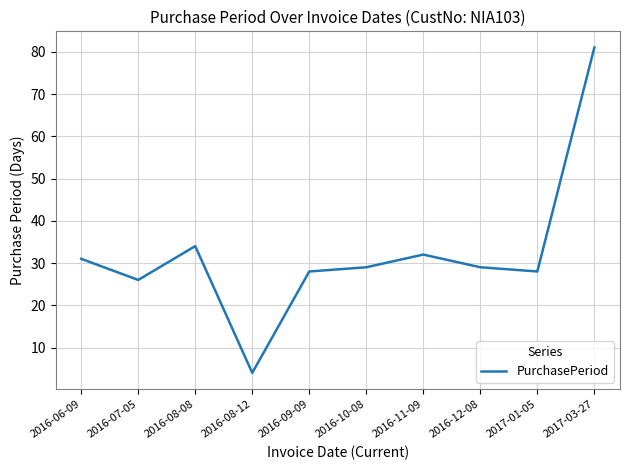

What position from the left is 2017-03-27?

10